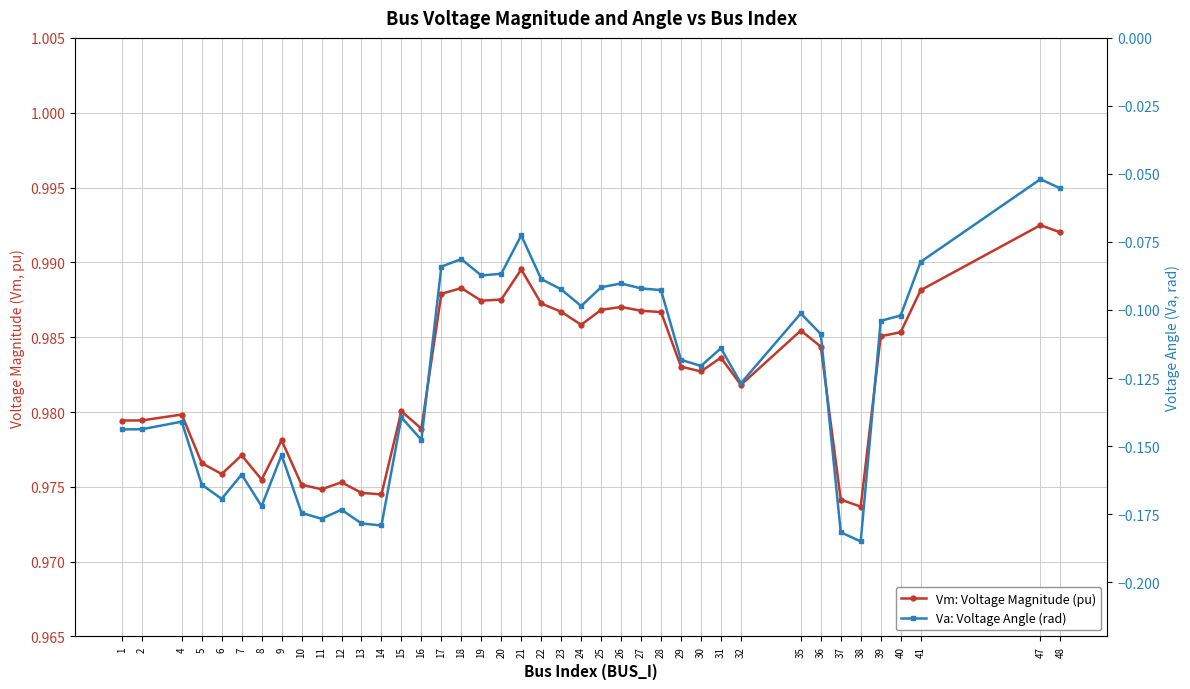

How many lines are shown in the chart?

2